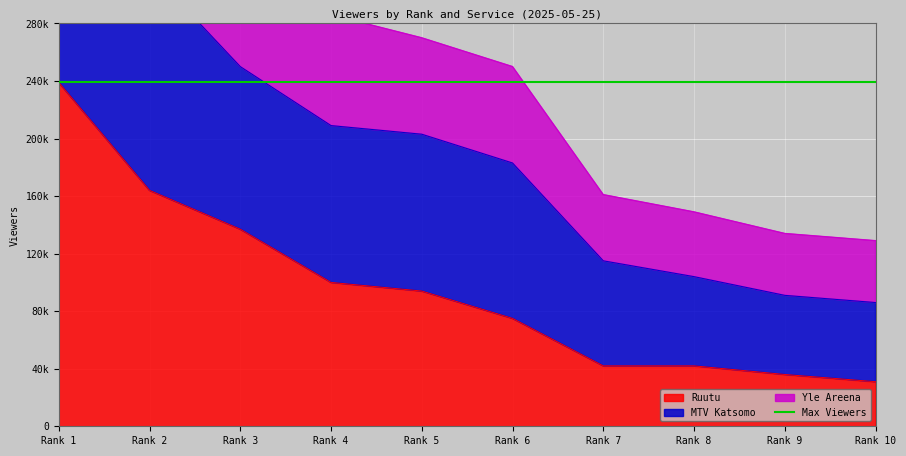

What is the sum of all Yle Areena values?

2680000